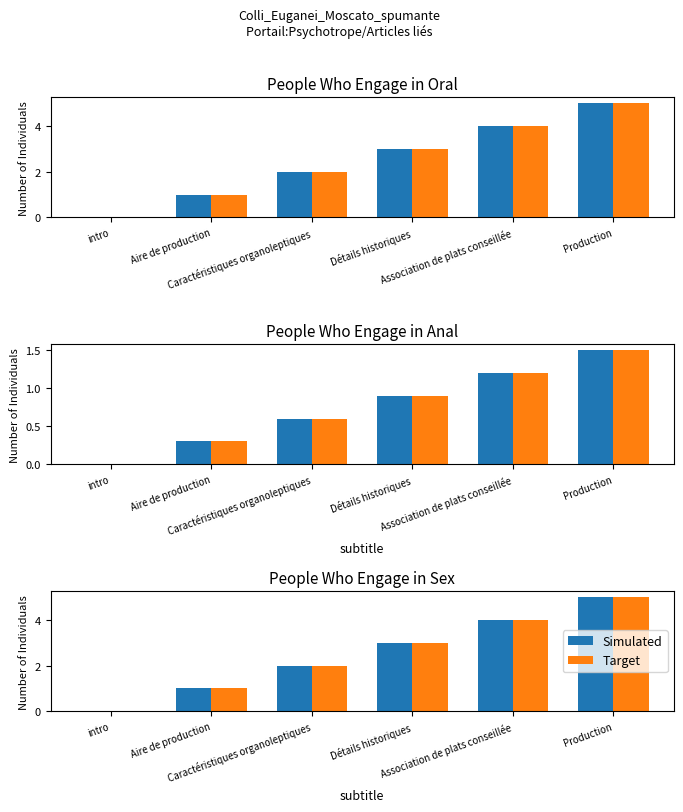

The value of Target at Association de plats conseillée is 6. True or false?

False